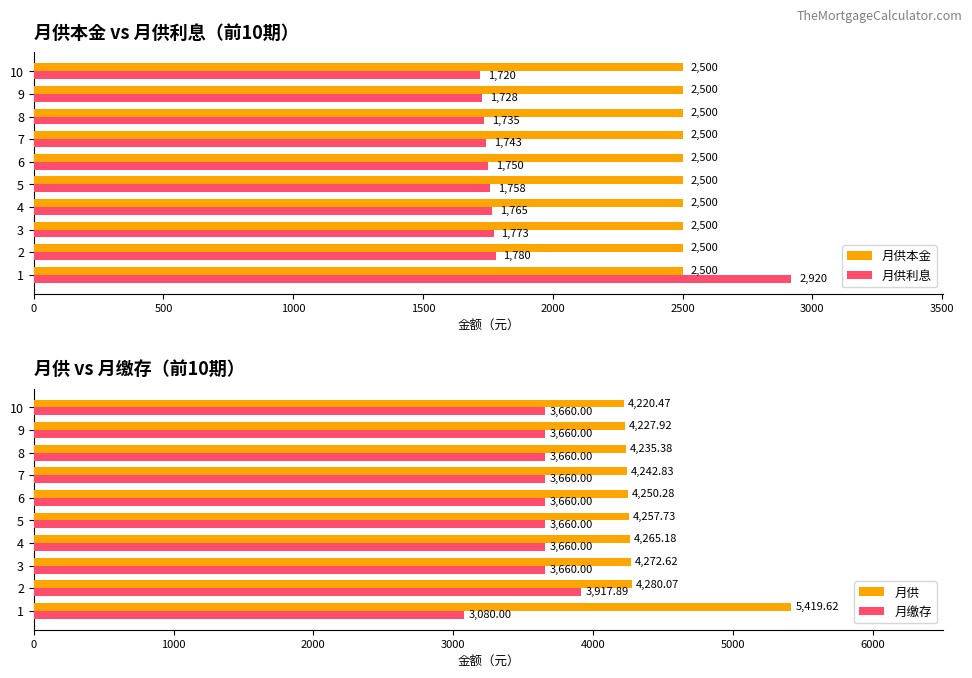

What are all the series names shown in the legend?

月供本金, 月供利息, 月供, 月缴存